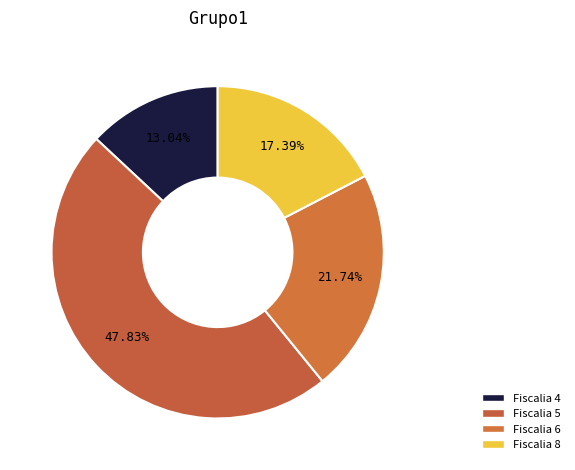

Rank the categories by value from lowest to highest.

Fiscalia 4, Fiscalia 8, Fiscalia 6, Fiscalia 5